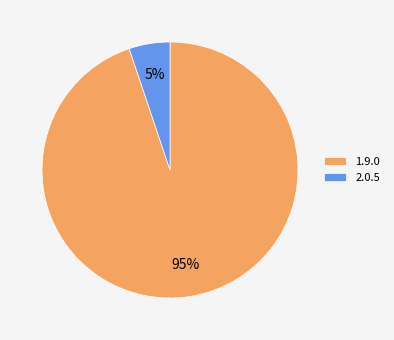

How many segments does this pie chart have?

2